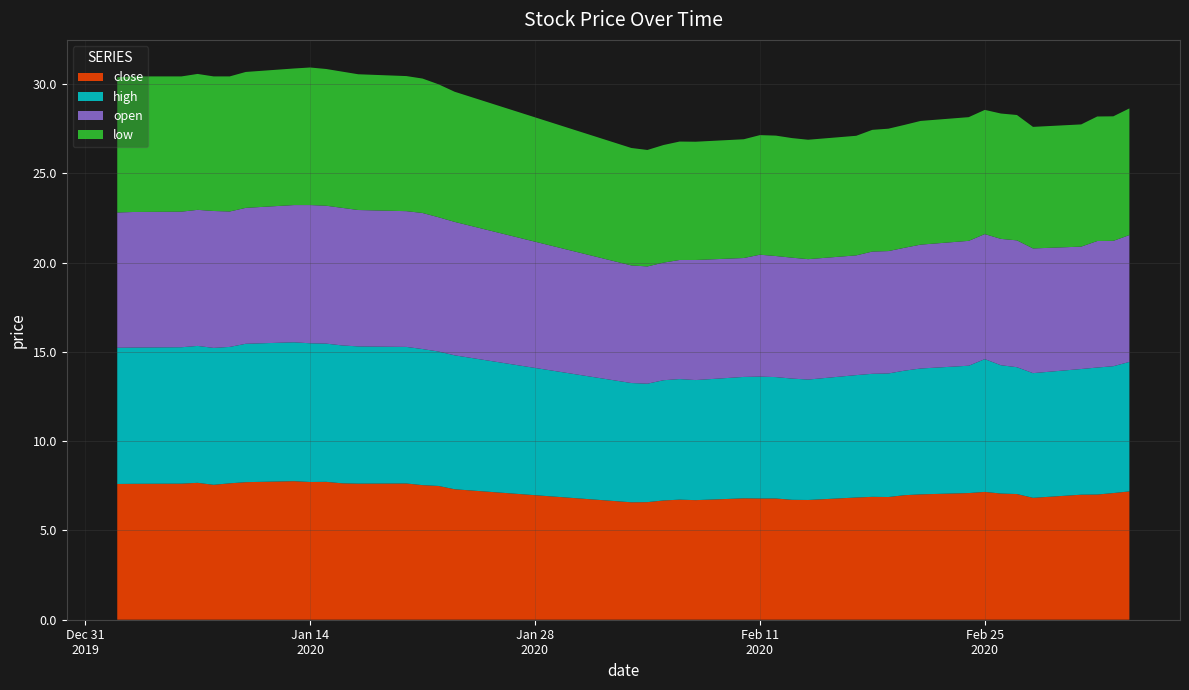

Reading right to left, extract all data points from this chart.

close: 39=7.2	38=7.1	37=7.0	36=7.0	35=6.8	34=7.0	33=7.1	32=7.2	31=7.1	30=7.0	29=7.0	28=6.9	27=6.9	26=6.8	25=6.7	24=6.7	23=6.8	22=6.8	21=6.8	20=6.7	19=6.7	18=6.7	17=6.6	16=6.6	15=7.3	14=7.5	13=7.5	12=7.6	11=7.6	10=7.6	9=7.7	8=7.7	7=7.8	6=7.7	5=7.6	4=7.6	3=7.7	2=7.6	1=7.6	0=7.6
high: 39=7.3	38=7.1	37=7.1	36=7.0	35=7.0	34=7.1	33=7.2	32=7.4	31=7.1	30=7.1	29=7.0	28=6.9	27=6.9	26=6.9	25=6.7	24=6.8	23=6.8	22=6.8	21=6.8	20=6.7	19=6.8	18=6.7	17=6.6	16=6.7	15=7.5	14=7.5	13=7.6	12=7.7	11=7.7	10=7.7	9=7.7	8=7.8	7=7.8	6=7.8	5=7.6	4=7.7	3=7.7	2=7.6	1=7.6	0=7.6
open: 39=7.1	38=7.0	37=7.1	36=6.9	35=7.0	34=7.1	33=7.1	32=7.0	31=7.0	30=6.9	29=6.9	28=6.9	27=6.8	26=6.7	25=6.7	24=6.8	23=6.8	22=6.8	21=6.7	20=6.7	19=6.7	18=6.6	17=6.6	16=6.6	15=7.5	14=7.5	13=7.6	12=7.6	11=7.6	10=7.7	9=7.7	8=7.7	7=7.7	6=7.6	5=7.6	4=7.7	3=7.6	2=7.6	1=7.6	0=7.6
low: 39=7.1	38=7.0	37=7.0	36=6.8	35=6.8	34=7.0	33=7.0	32=7.0	31=6.9	30=6.9	29=6.9	28=6.9	27=6.8	26=6.7	25=6.7	24=6.7	23=6.7	22=6.7	21=6.7	20=6.6	19=6.6	18=6.6	17=6.5	16=6.6	15=7.3	14=7.4	13=7.5	12=7.6	11=7.6	10=7.6	9=7.7	8=7.7	7=7.7	6=7.6	5=7.6	4=7.5	3=7.6	2=7.6	1=7.6	0=7.6